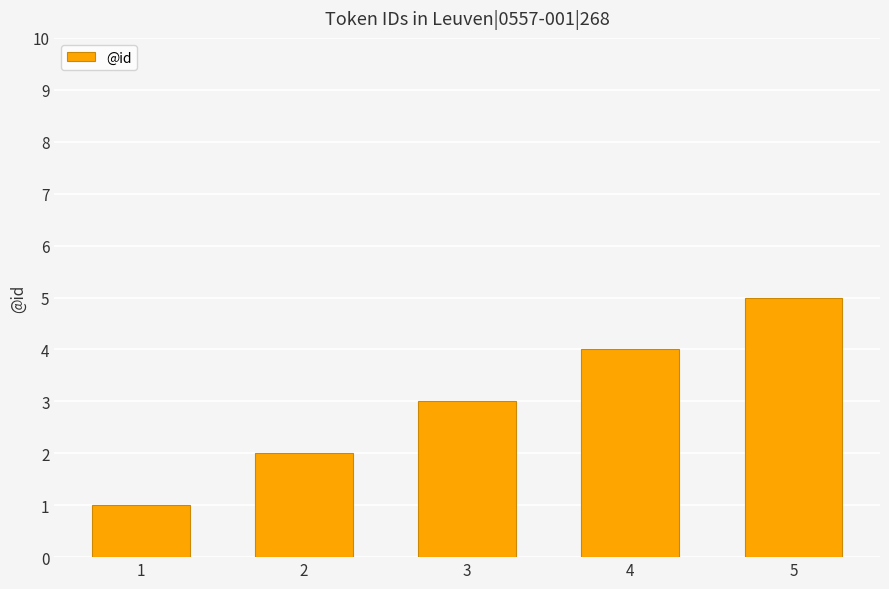

What is the average value?

3